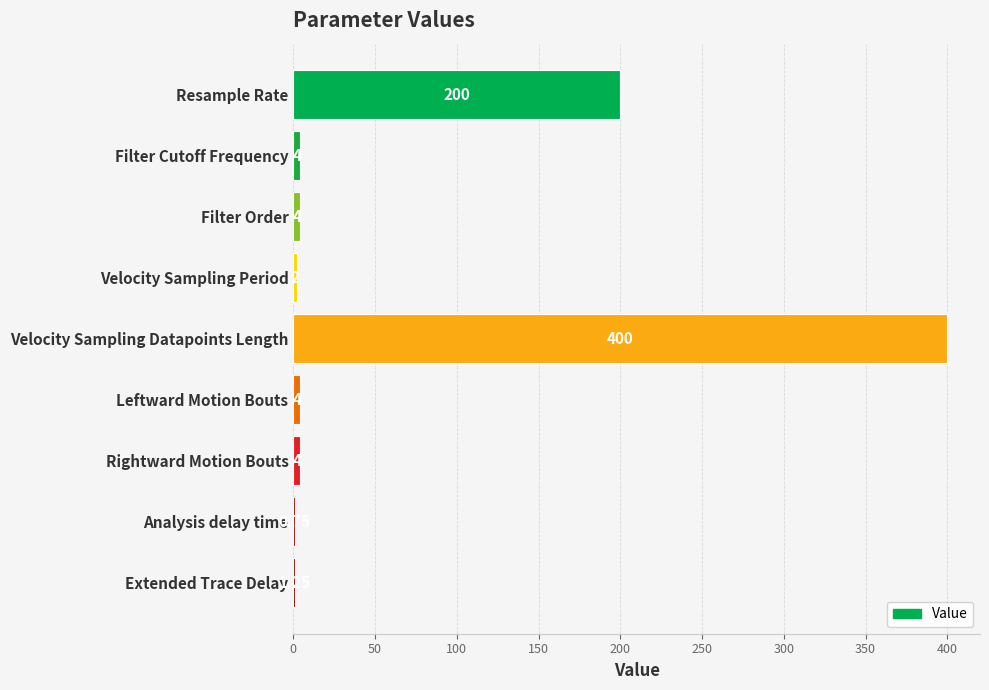

Where is the data nearest to the value 200?

Resample Rate